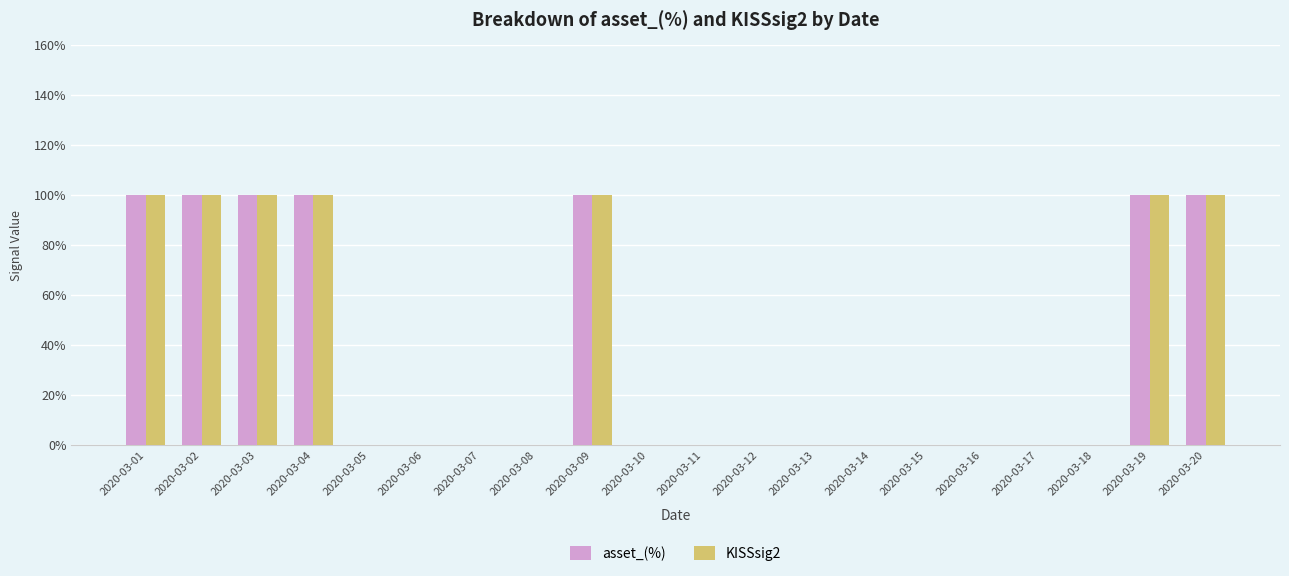

What are all the series names shown in the legend?

asset_(%), KISSsig2